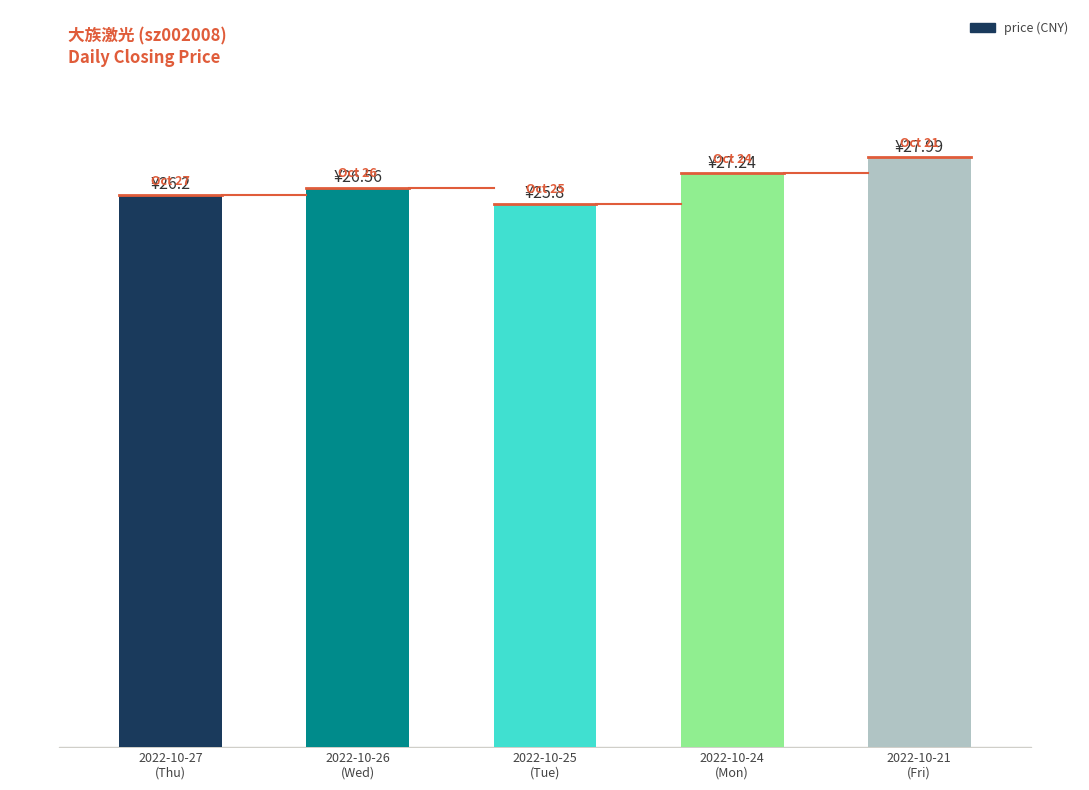

At which label is the value closest to 26?

2022-10-27
(Thu)